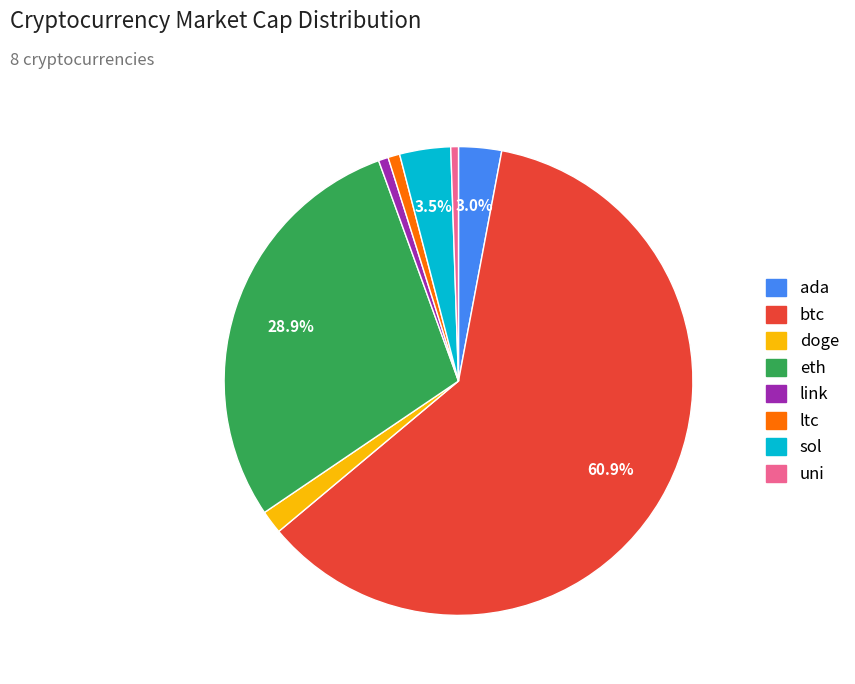

Which has a higher value, link or btc?

btc